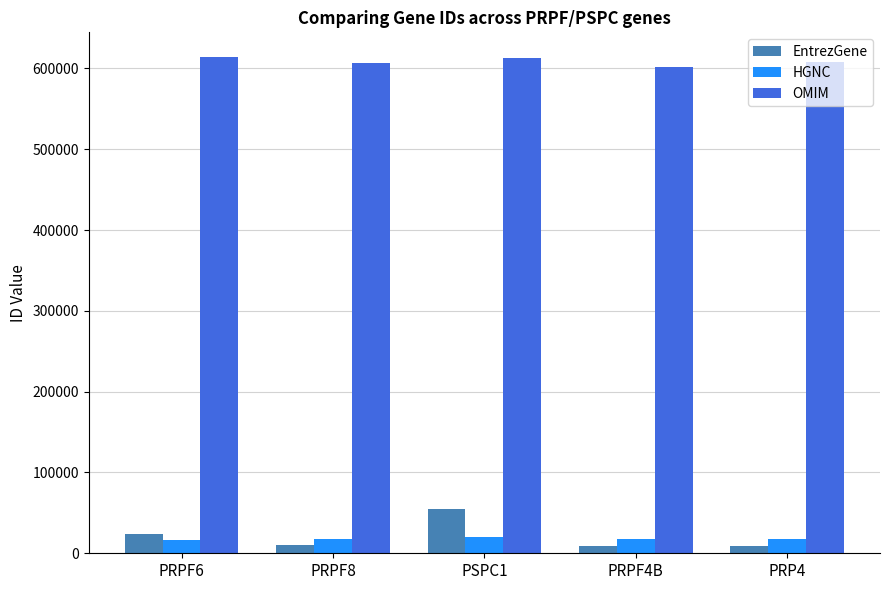

Is the value of HGNC at PSPC1 greater than the value of OMIM at PRPF6?

No